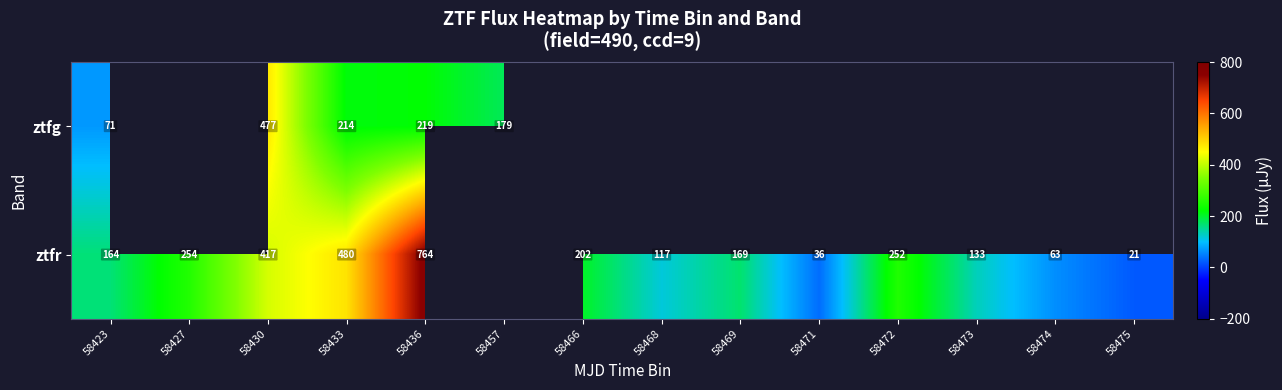

Rank the series at 58430 from highest to lowest value.

ztfg, ztfr